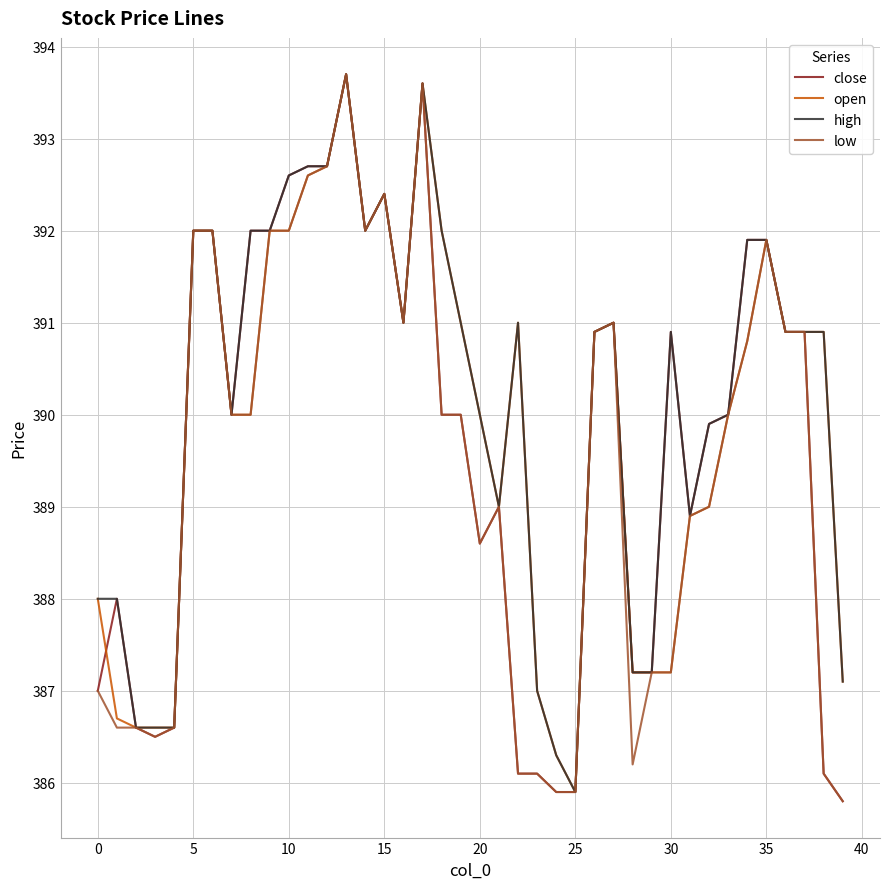

What is the maximum value shown in the chart?

393.7